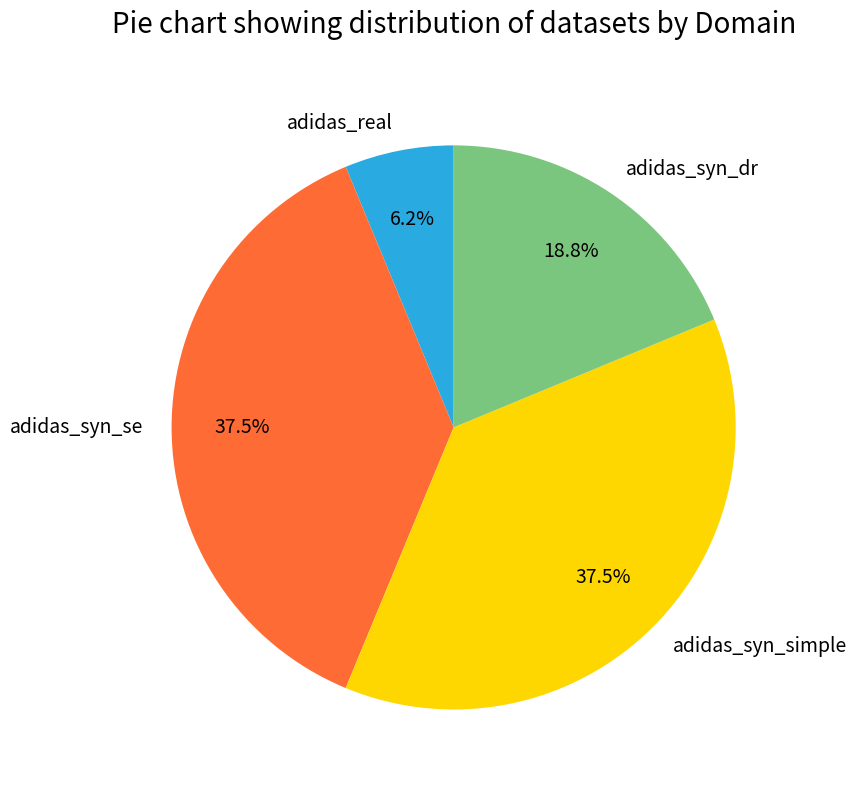

The adidas_real slice represents 6% of the pie. True or false?

True